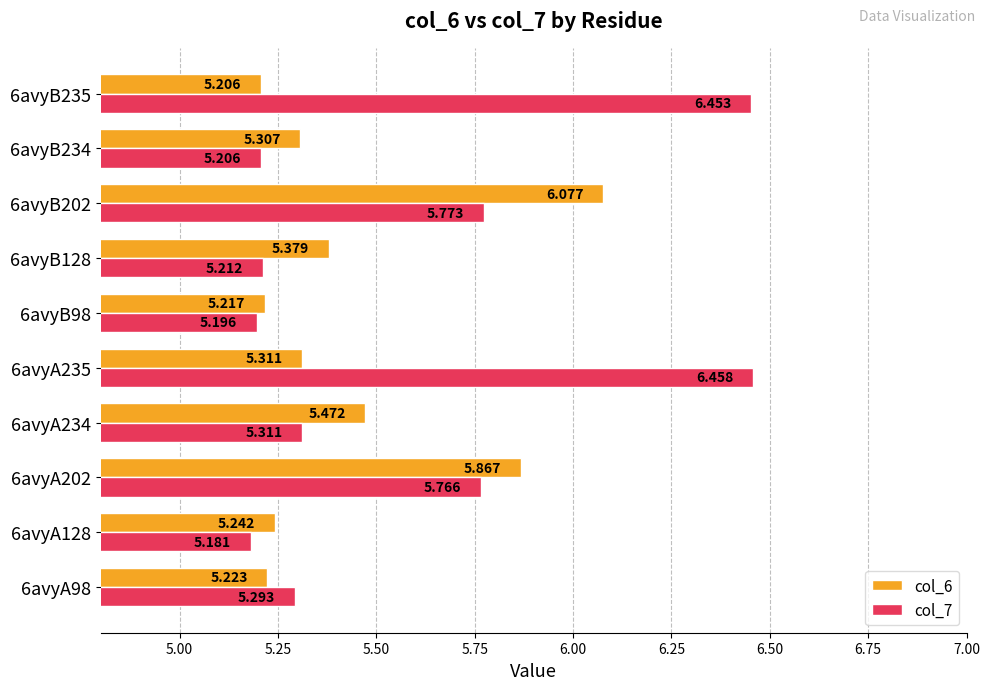

Is the value of col_6 at 6avyA202 greater than the value of col_7 at 6avyB202?

Yes